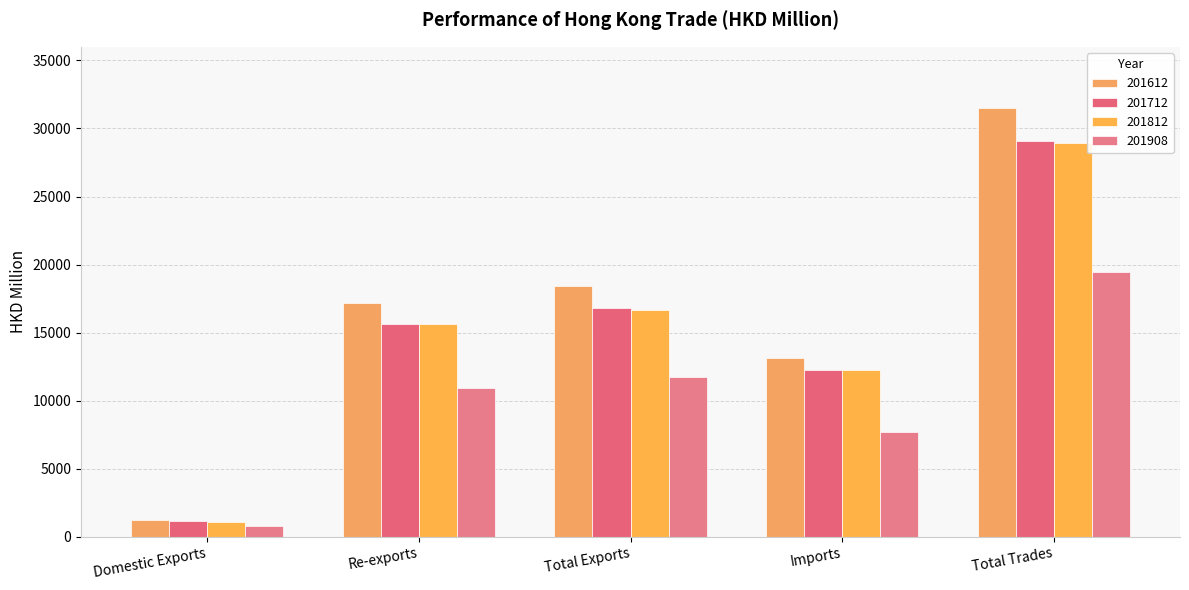

How many bars are there in each group?

4